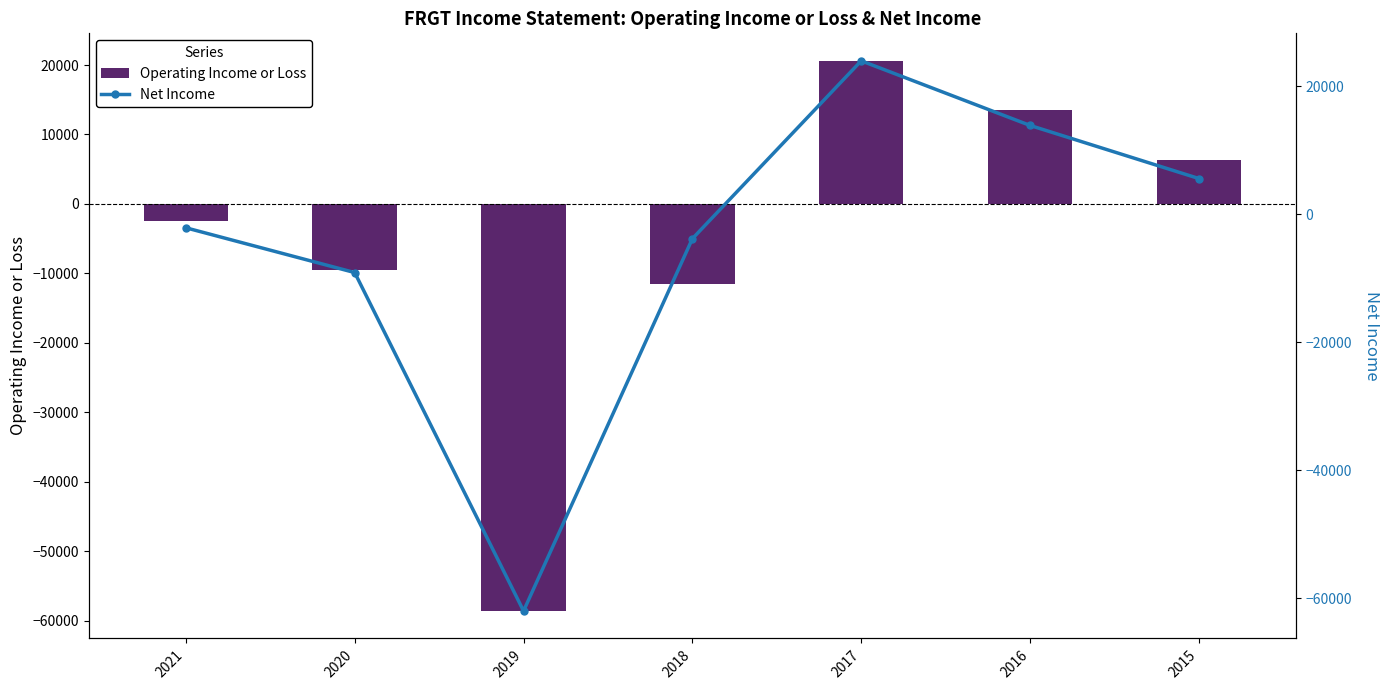

Where is Operating Income or Loss nearest to the value -19000?

2018